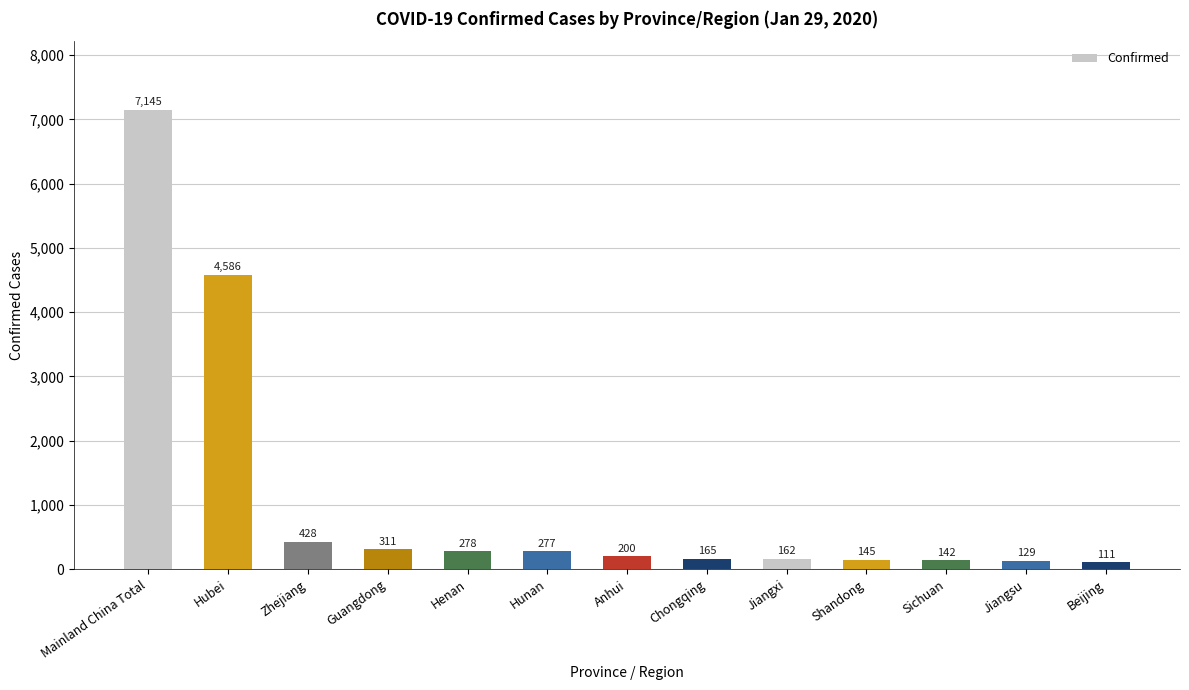

What is the maximum value shown in the chart?

7145